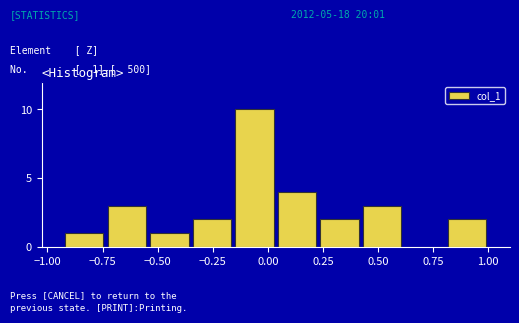

Around what value on the x-axis is the tallest bar? Give the approximate position of its centre, as read against the axis.

-0.05